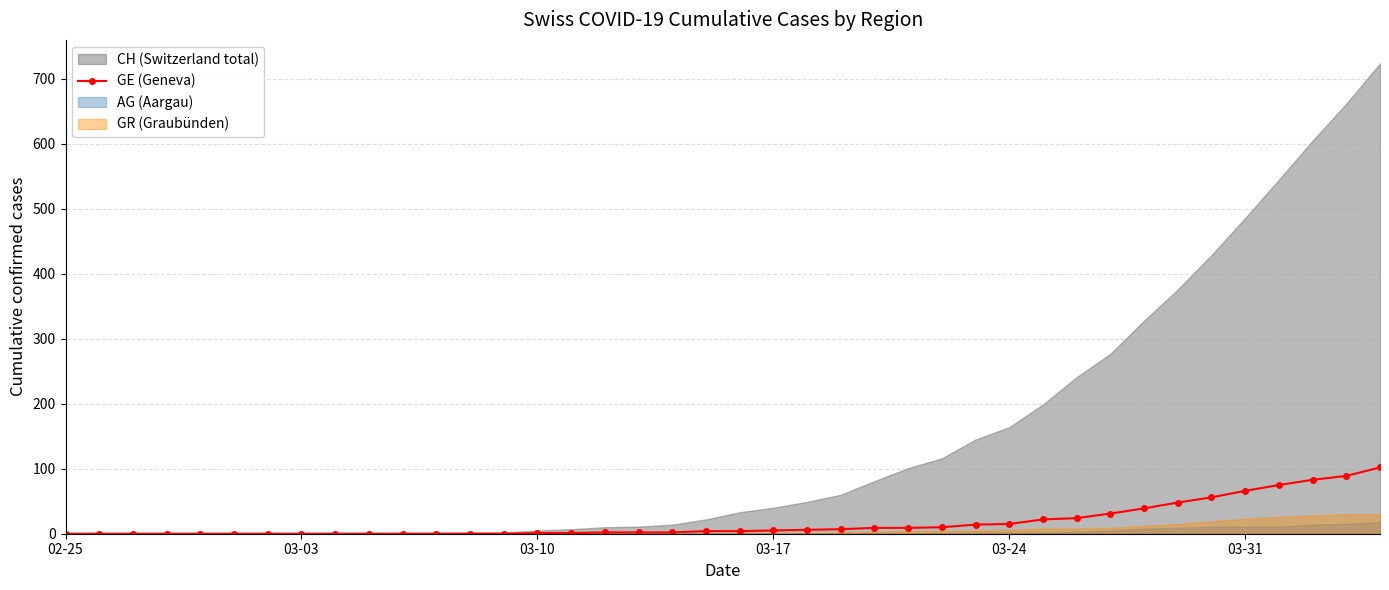

Is it true that GE (Geneva) equals 0 at 02-25?

True